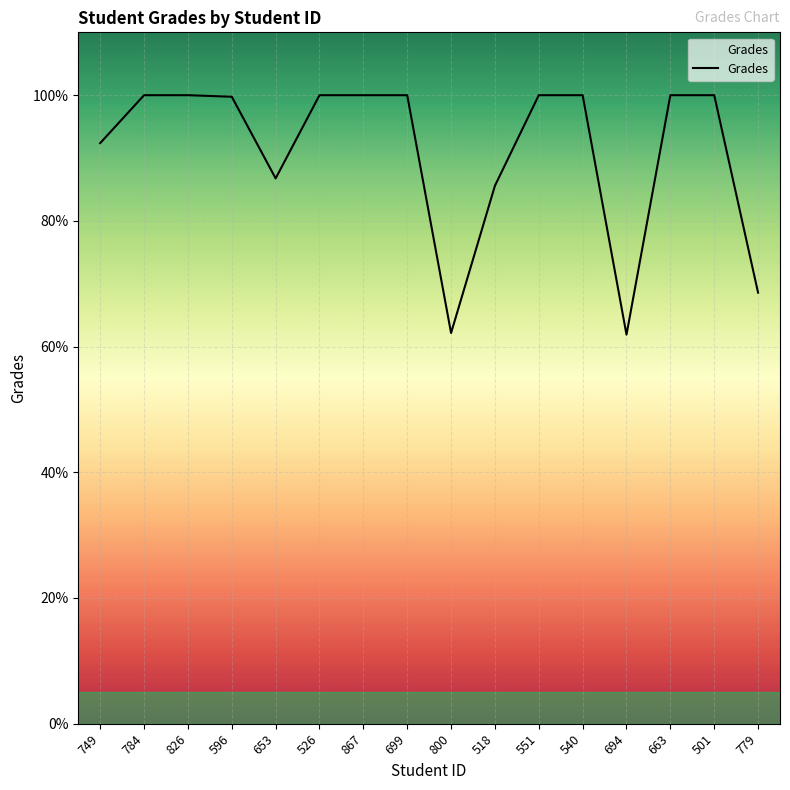

How many distinct data groups are displayed?

1